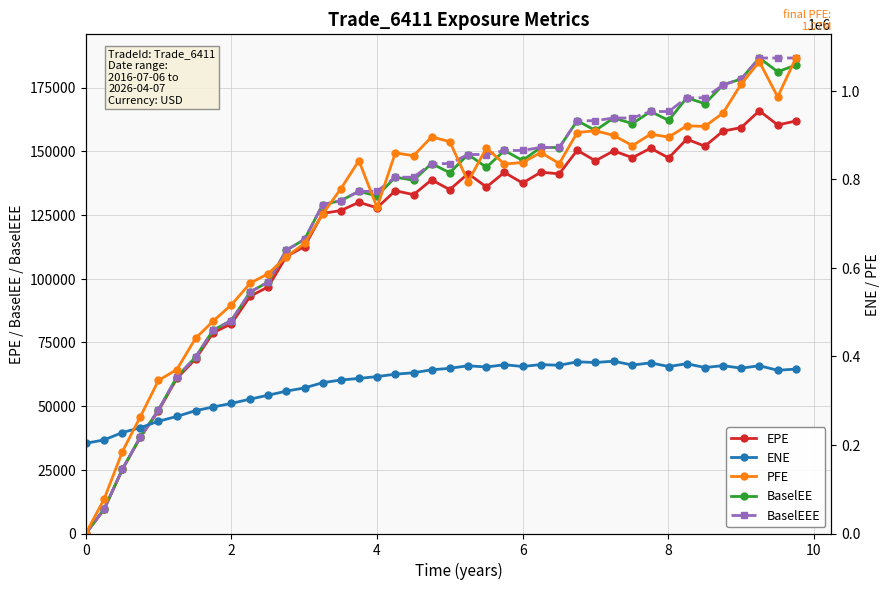

How many values in the BaselEE series are below 143711?

20